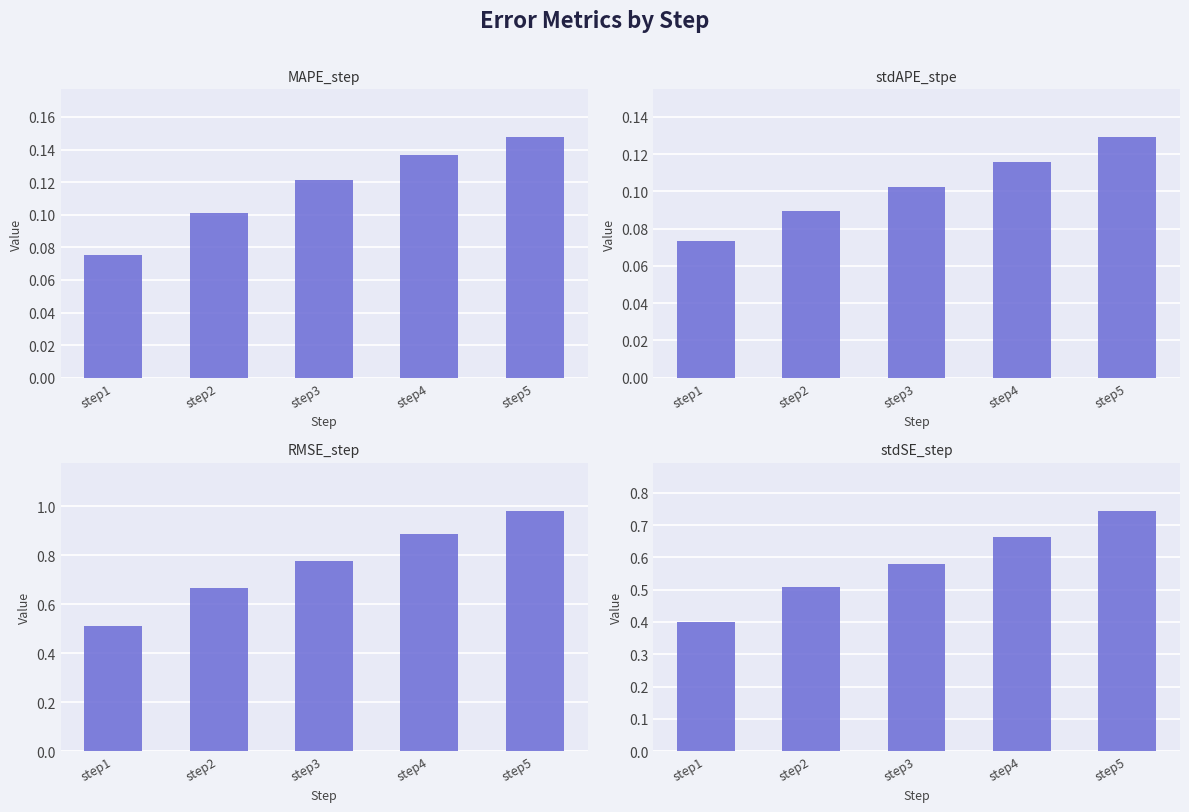

At which category does the chart reach its peak across all series?

step5